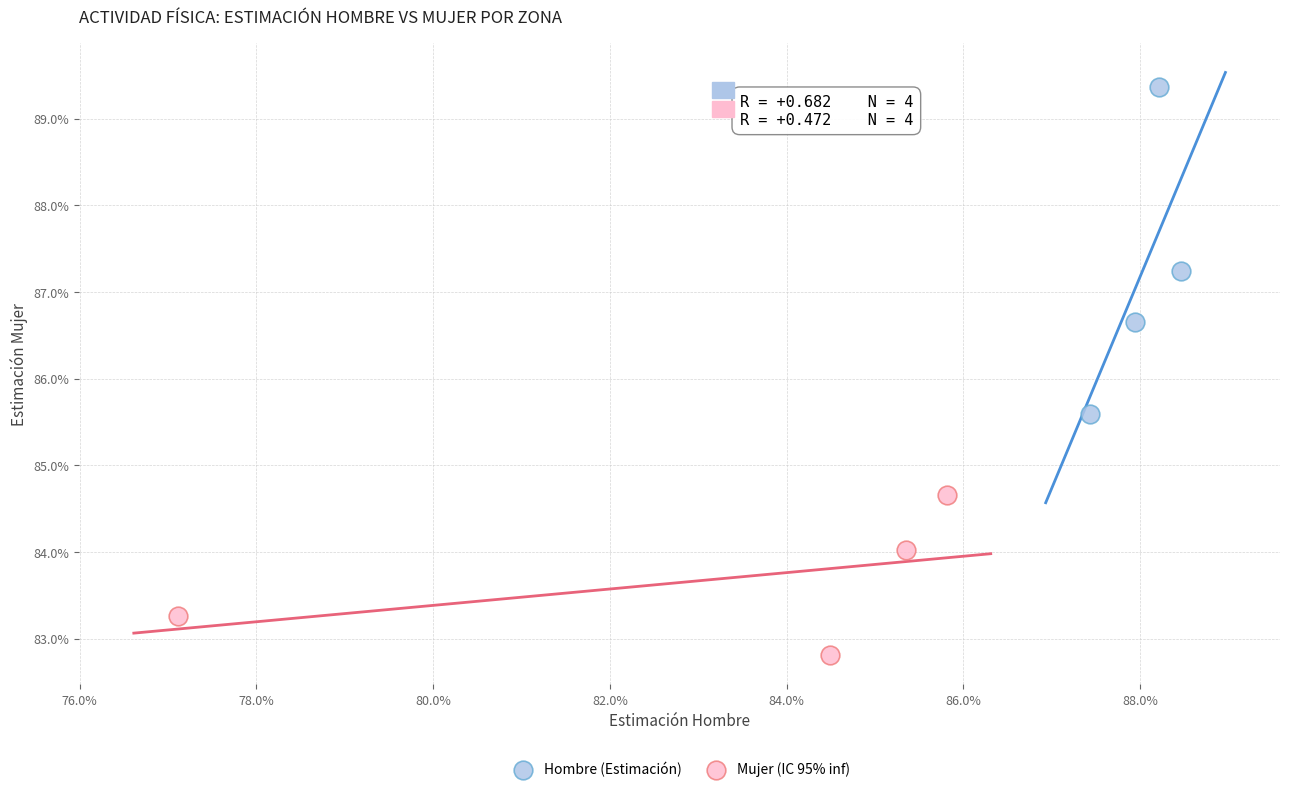

Which series contains the highest Y value?

Hombre (Estimación)